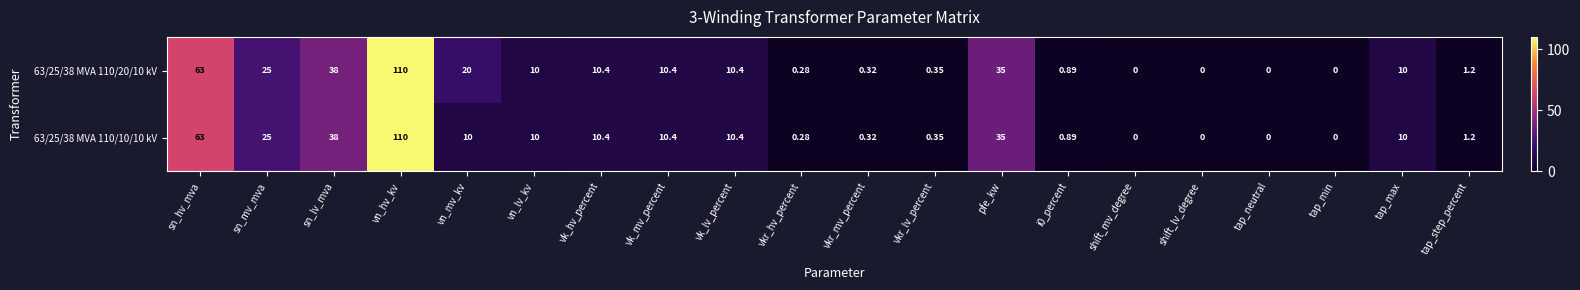

Which category has the highest value across all series?

vn_hv_kv